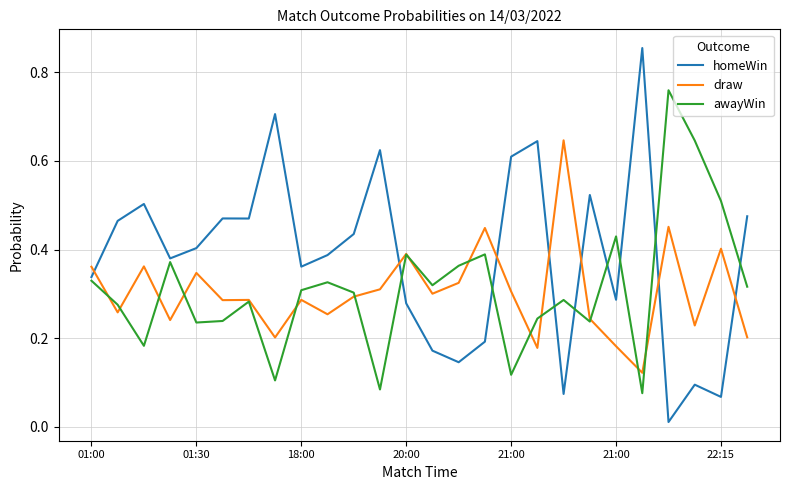

Which series has the largest range (max minus min)?

homeWin